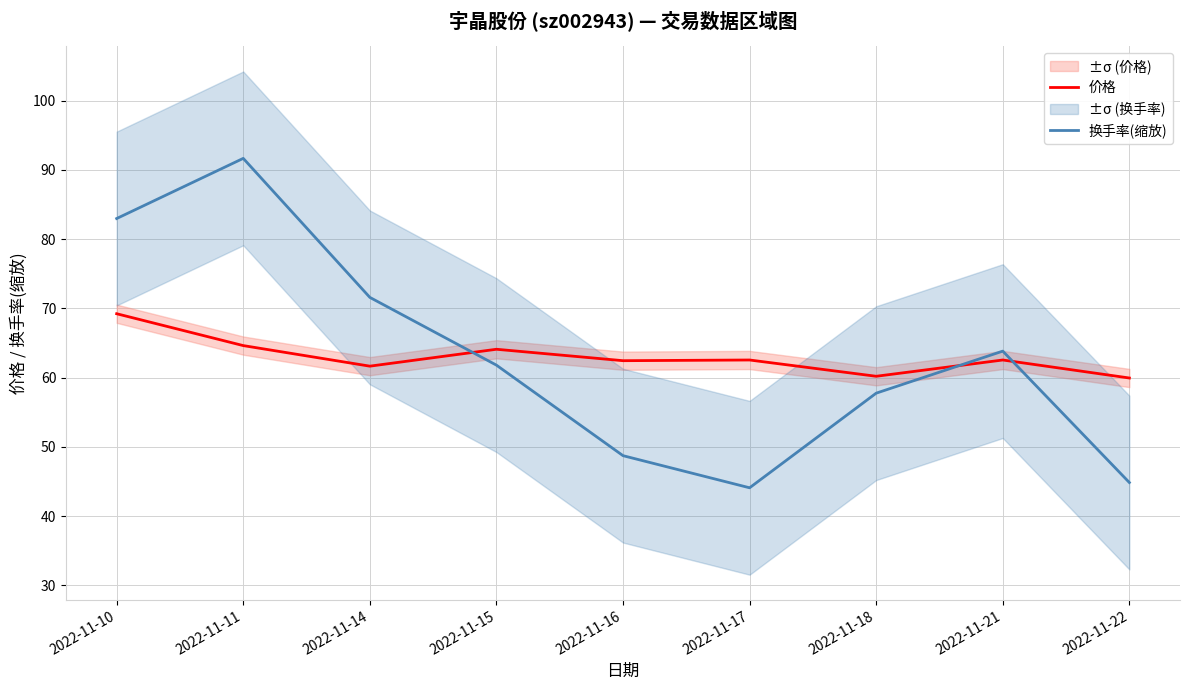

Reading left to right, transcribe all the data shown in this chart.

价格: 2022-11-10=69.2	2022-11-11=64.6	2022-11-14=61.7	2022-11-15=64.1	2022-11-16=62.5	2022-11-17=62.5	2022-11-18=60.2	2022-11-21=62.5	2022-11-22=60.0
换手率(缩放): 2022-11-10=83.0	2022-11-11=91.7	2022-11-14=71.6	2022-11-15=61.8	2022-11-16=48.7	2022-11-17=44.1	2022-11-18=57.8	2022-11-21=63.8	2022-11-22=44.9